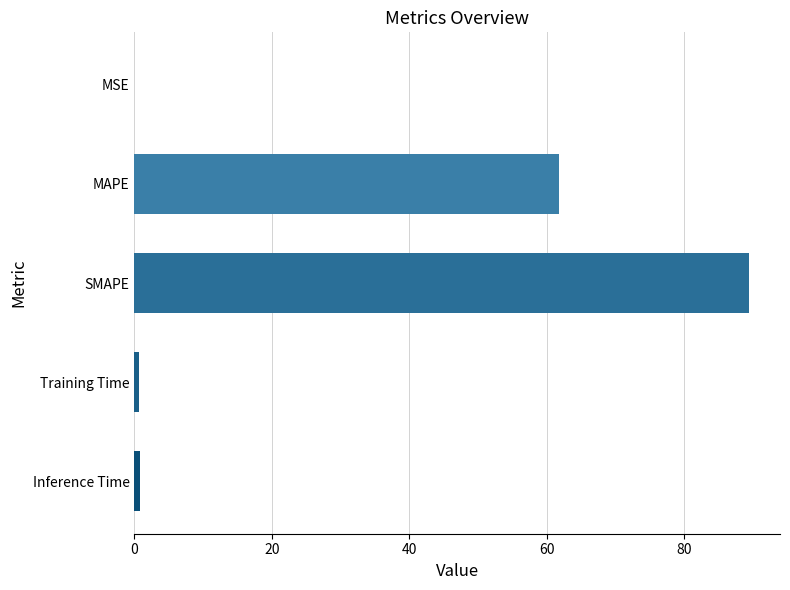

True or false: the data shows 89.4 at SMAPE.

True